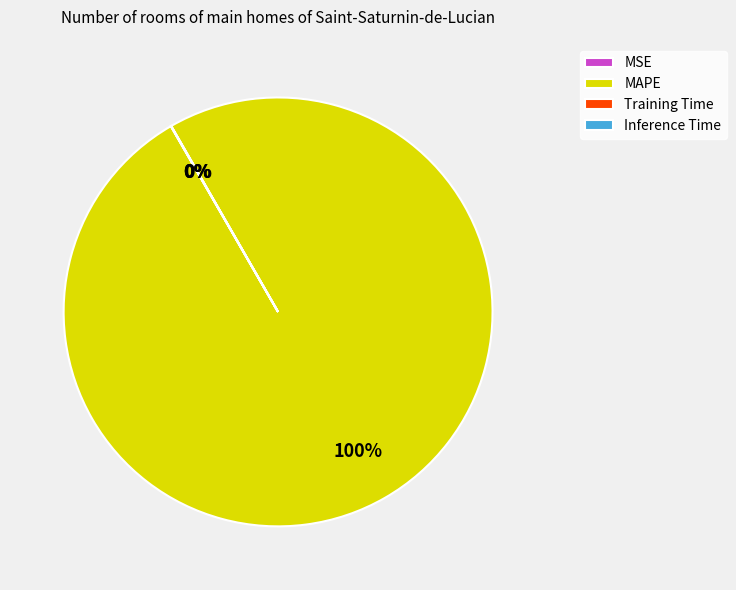

True or false: MAPE accounts for 100% of the total.

True